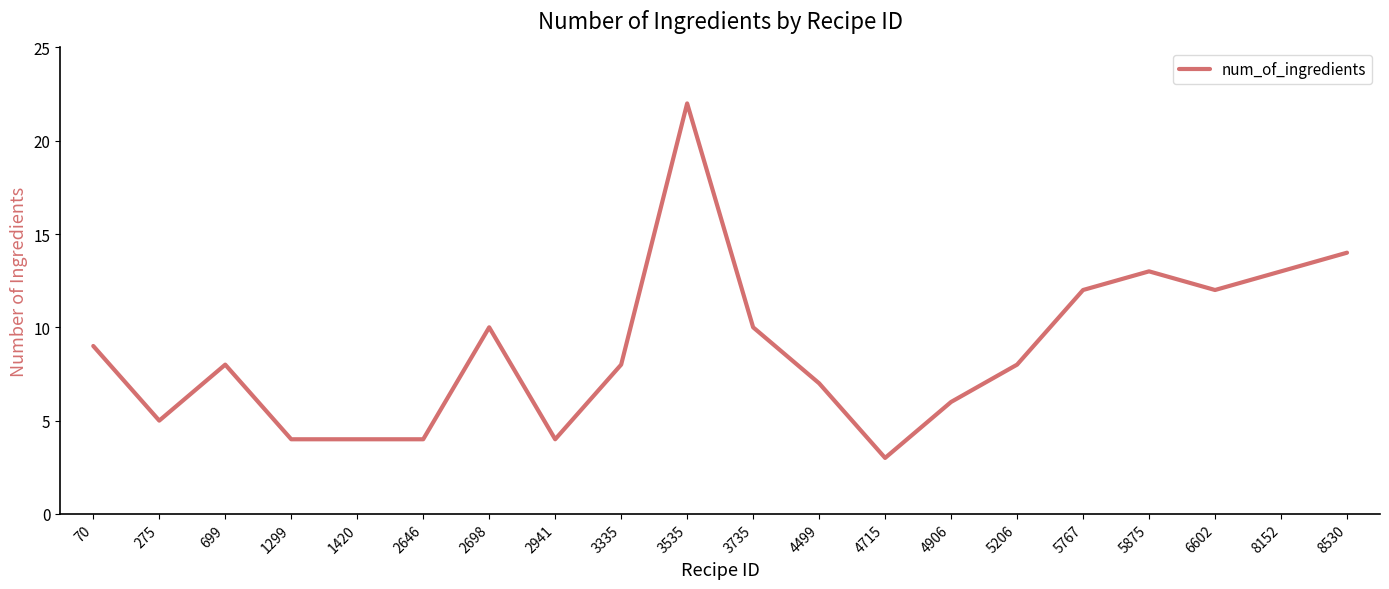

What is the sum of the values at 4715 and 70?

12